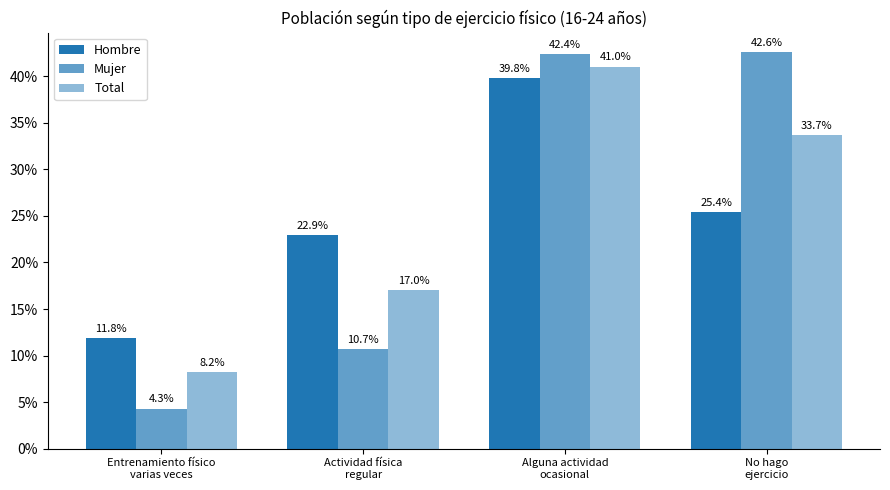

Reading left to right, what are all the values shown in this chart?

Hombre: Entrenamiento físico
varias veces=0.1	Actividad física
regular=0.2	Alguna actividad
ocasional=0.4	No hago
ejercicio=0.3
Mujer: Entrenamiento físico
varias veces=0.0	Actividad física
regular=0.1	Alguna actividad
ocasional=0.4	No hago
ejercicio=0.4
Total: Entrenamiento físico
varias veces=0.1	Actividad física
regular=0.2	Alguna actividad
ocasional=0.4	No hago
ejercicio=0.3